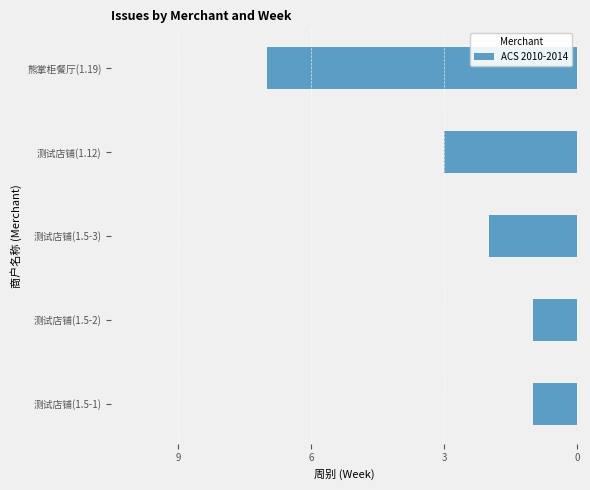

At which label is the value closest to 4?

测试店铺(1.12)